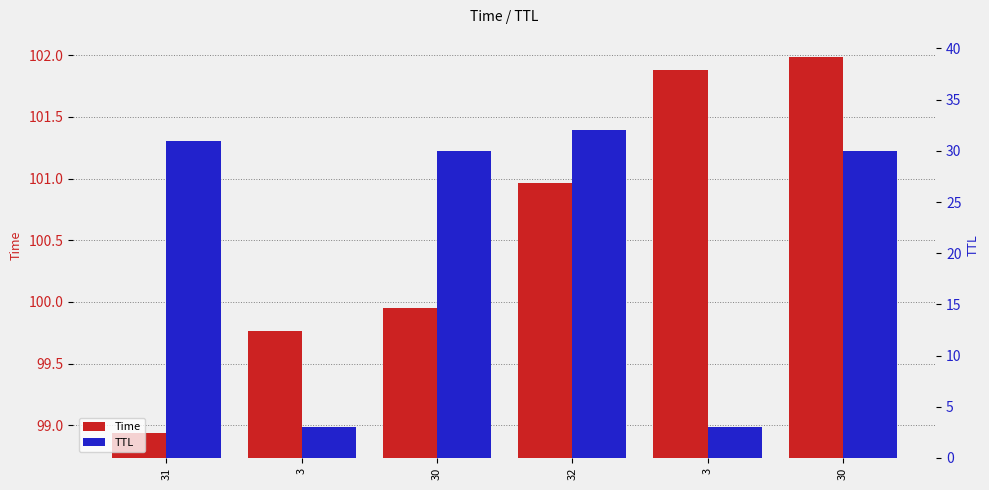

Reading left to right, transcribe all the data shown in this chart.

Time: 98.9	99.8	99.9	101.0	101.9	102.0
TTL: 31.0	3.0	30.0	32.0	3.0	30.0